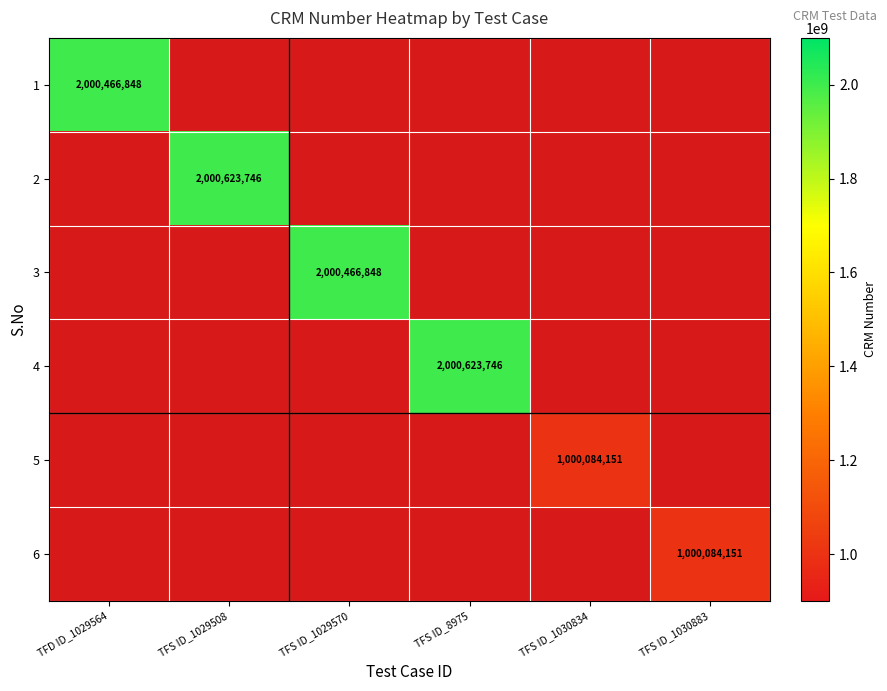

The value of 2 at TFS ID_1029508 is 2612715044. True or false?

False